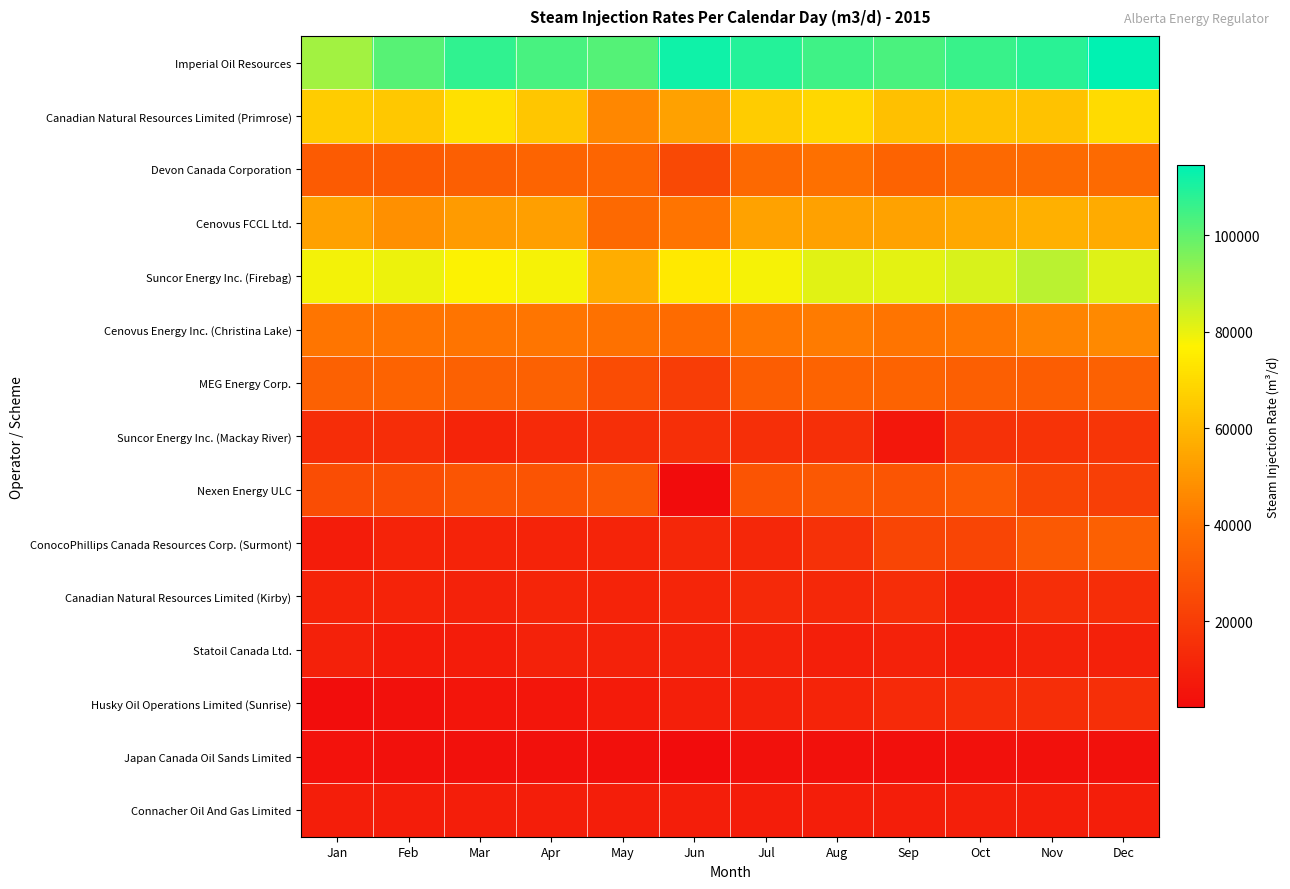

Reading right to left, what are all the values shown in this chart?

Imperial Oil Resources: Dec=114435.9	Nov=108029.6	Oct=106046.2	Sep=103329.7	Aug=104886.7	Jul=108989.9	Jun=111943.3	May=101996.1	Apr=103860.1	Mar=107004.3	Feb=101362.0	Jan=90738.9
Canadian Natural Resources Limited (Primrose): Dec=70443.8	Nov=62746.6	Oct=63055.6	Sep=62344.1	Aug=68975.0	Jul=65973.1	Jun=53179.6	May=45749.6	Apr=64343.8	Mar=71524.8	Feb=64539.1	Jan=65777.9
Devon Canada Corporation: Dec=36727.1	Nov=36592.3	Oct=36132.5	Sep=34116.6	Aug=38804.3	Jul=36353.1	Jun=24976.3	May=34651.1	Apr=34584.0	Mar=32614.6	Feb=31398.2	Jan=31191.9
Cenovus FCCL Ltd.: Dec=56231.3	Nov=57509.3	Oct=55621.7	Sep=53507.5	Aug=53305.5	Jul=53495.0	Jun=40245.5	May=36030.9	Apr=52885.9	Mar=51671.3	Feb=48609.7	Jan=53370.5
Suncor Energy Inc. (Firebag): Dec=81593.1	Nov=87133.0	Oct=82617.1	Sep=80849.1	Aug=81344.8	Jul=78300.1	Jun=74289.3	May=56886.9	Apr=78251.3	Mar=77258.0	Feb=79693.4	Jan=78646.8
Cenovus Energy Inc. (Christina Lake): Dec=46358.4	Nov=45033.6	Oct=40831.3	Sep=40330.8	Aug=42238.1	Jul=41145.6	Jun=36989.2	May=39066.2	Apr=40695.6	Mar=40137.0	Feb=39927.7	Jan=40384.3
MEG Energy Corp.: Dec=33651.9	Nov=31627.1	Oct=32748.1	Sep=33755.4	Aug=33948.7	Jul=31829.7	Jun=20462.2	May=25830.8	Apr=33426.5	Mar=33319.9	Feb=33810.0	Jan=33459.7
Suncor Energy Inc. (Mackay River): Dec=17119.2	Nov=16359.2	Oct=16023.4	Sep=6358.9	Aug=15038.0	Jul=15194.2	Jun=15164.9	May=15104.9	Apr=13299.1	Mar=10983.8	Feb=14270.8	Jan=14136.4
Nexen Energy ULC: Dec=20773.8	Nov=23092.7	Oct=30854.4	Sep=28949.6	Aug=30155.9	Jul=28800.3	Jun=2330.4	May=30405.5	Apr=28887.1	Mar=29356.1	Feb=26145.8	Jan=26096.7
ConocoPhillips Canada Resources Corp. (Surmont): Dec=32938.4	Nov=30352.2	Oct=22827.4	Sep=22969.3	Aug=15790.1	Jul=12144.5	Jun=11925.9	May=11199.3	Apr=10671.3	Mar=10886.9	Feb=10676.4	Jan=8295.8
Canadian Natural Resources Limited (Kirby): Dec=14184.4	Nov=14790.2	Oct=9941.8	Sep=14399.1	Aug=12560.9	Jul=13052.7	Jun=11762.3	May=10927.4	Apr=11607.4	Mar=10257.3	Feb=10556.4	Jan=10591.2
Statoil Canada Ltd.: Dec=9725.4	Nov=10379.1	Oct=8403.4	Sep=10134.3	Aug=9336.2	Jul=10154.2	Jun=10327.5	May=10122.3	Apr=10262.1	Mar=8318.6	Feb=7846.0	Jan=10019.1
Husky Oil Operations Limited (Sunrise): Dec=15219.2	Nov=14865.6	Oct=14223.0	Sep=13425.9	Aug=11338.9	Jul=9932.5	Jun=9232.7	May=7718.1	Apr=6113.2	Mar=5400.8	Feb=4130.3	Jan=2714.9
Japan Canada Oil Sands Limited: Dec=4117.9	Nov=4288.0	Oct=4191.9	Sep=3880.4	Aug=4118.8	Jul=4140.8	Jun=2183.3	May=3800.5	Apr=4209.2	Mar=4094.7	Feb=4280.7	Jan=4524.7
Connacher Oil And Gas Limited: Dec=9164.7	Nov=9116.3	Oct=9225.1	Sep=8932.7	Aug=9160.9	Jul=8682.1	Jun=8840.4	May=8895.5	Apr=8785.5	Mar=8910.0	Feb=8662.4	Jan=8864.3